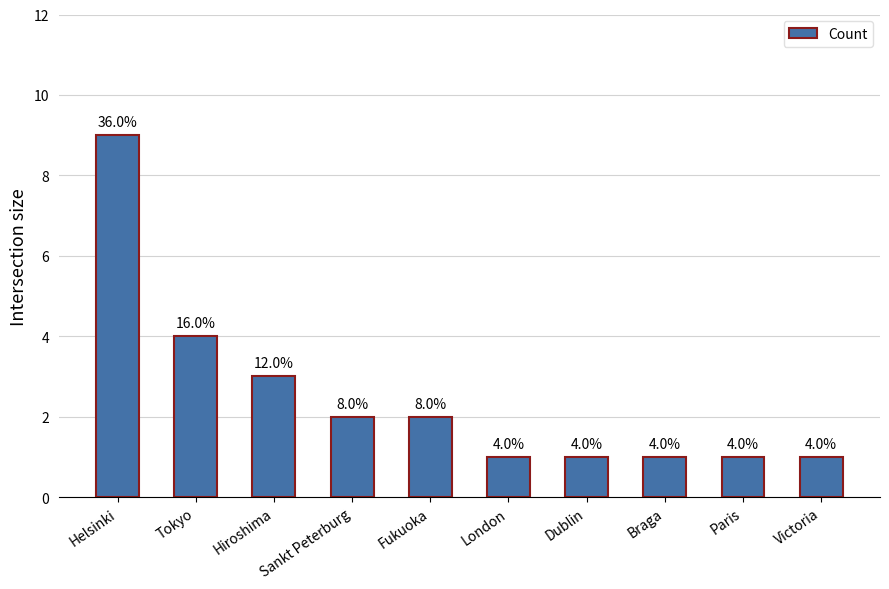

Are the bars horizontal?

No